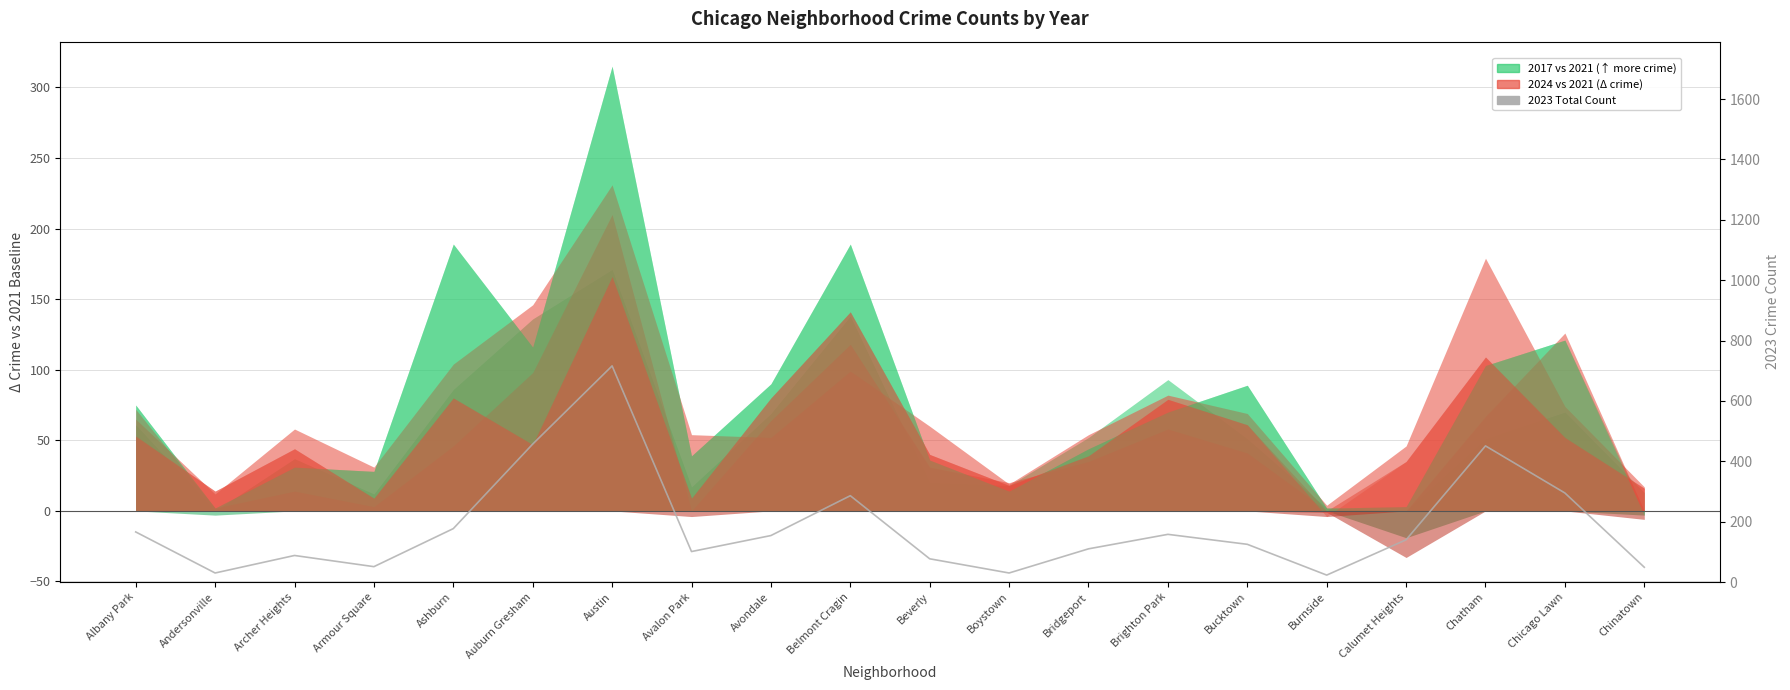

Reading right to left, extract all data points from this chart.

49	295	451	140	23	125	158	110	30	77	286	154	101	716	457	177	51	88	30	166